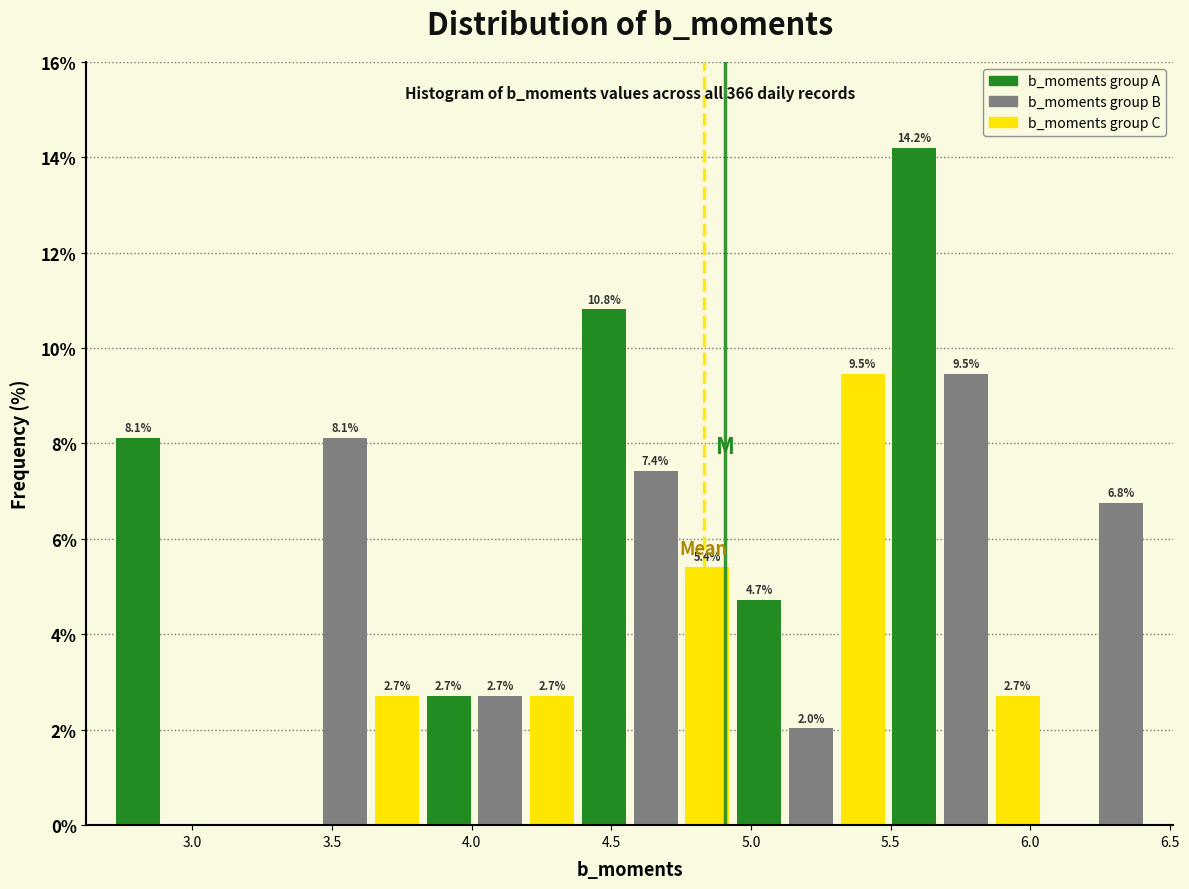

Read against the x-axis, roughly where is the centre of the tallest bar?

5.60